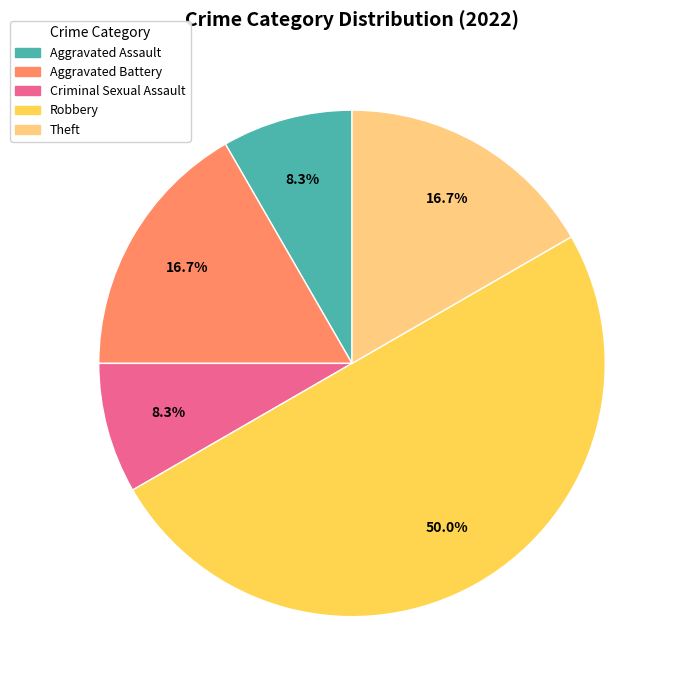

Which slice is the largest?

Robbery